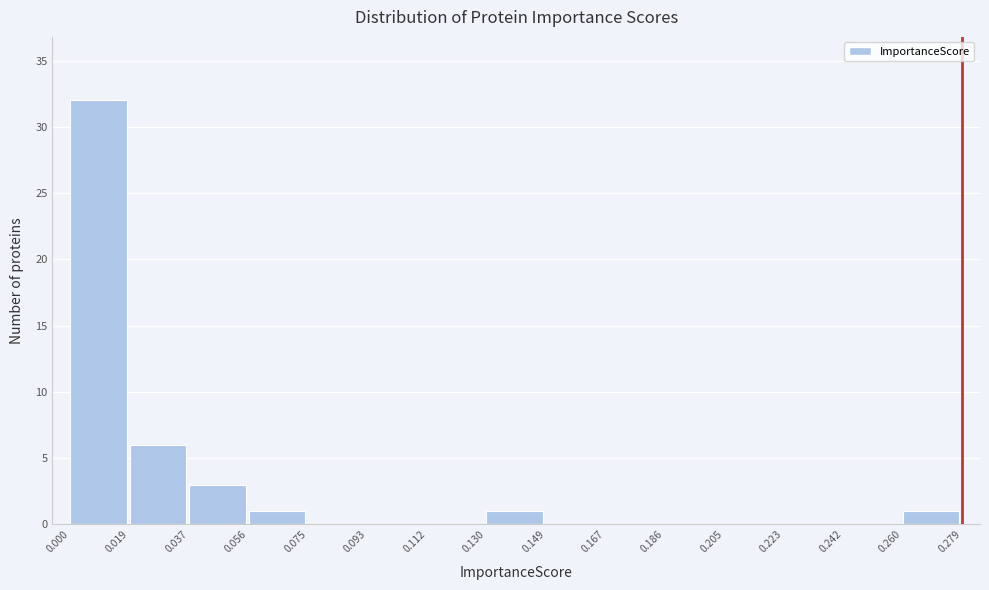

Reading left to right, list every bar in this chart as the range it spans on the x-axis followed by its height. The values are not printed on the chart, so give them approximately, as read against the axis.

0.000 to 0.019: 32
0.019 to 0.037: 6
0.037 to 0.056: 3
0.056 to 0.075: 1
0.075 to 0.093: 0
0.093 to 0.112: 0
0.112 to 0.130: 0
0.130 to 0.149: 1
0.149 to 0.167: 0
0.167 to 0.186: 0
0.186 to 0.205: 0
0.205 to 0.223: 0
0.223 to 0.242: 0
0.242 to 0.260: 0
0.260 to 0.279: 1